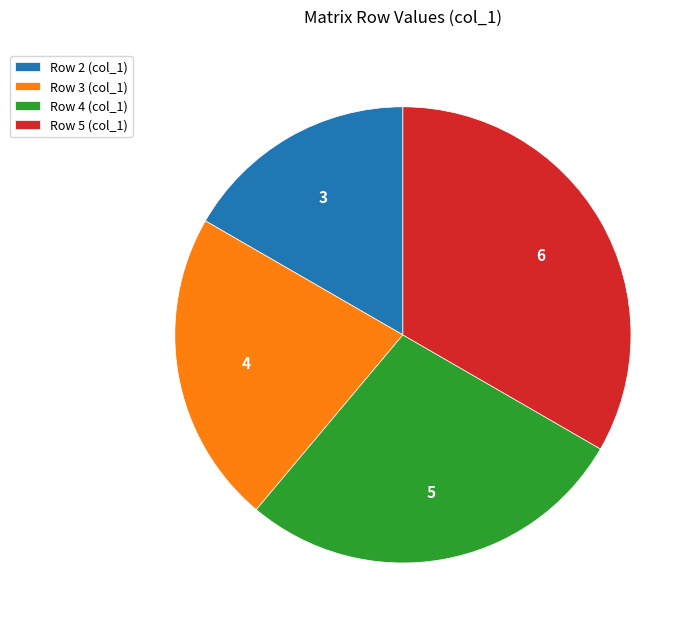

Is it true that Row 2 (col_1) is 17% of the pie?

True